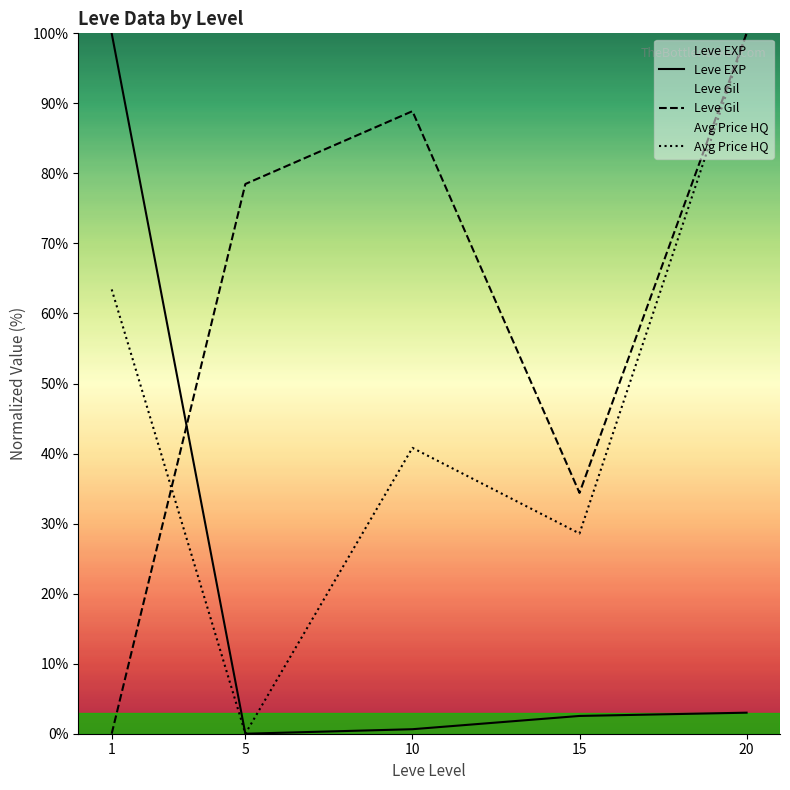

How many categories are shown in the chart?

5